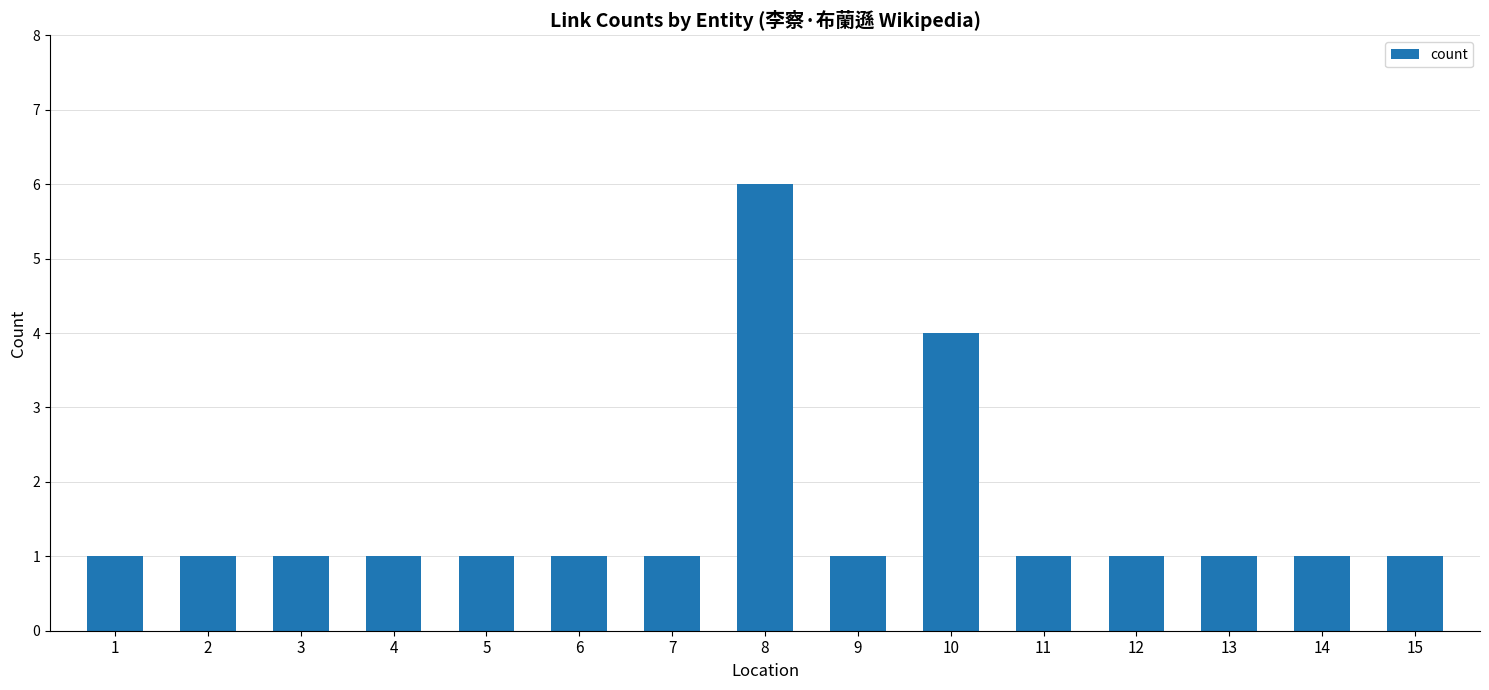

How many data points does each series have?

15